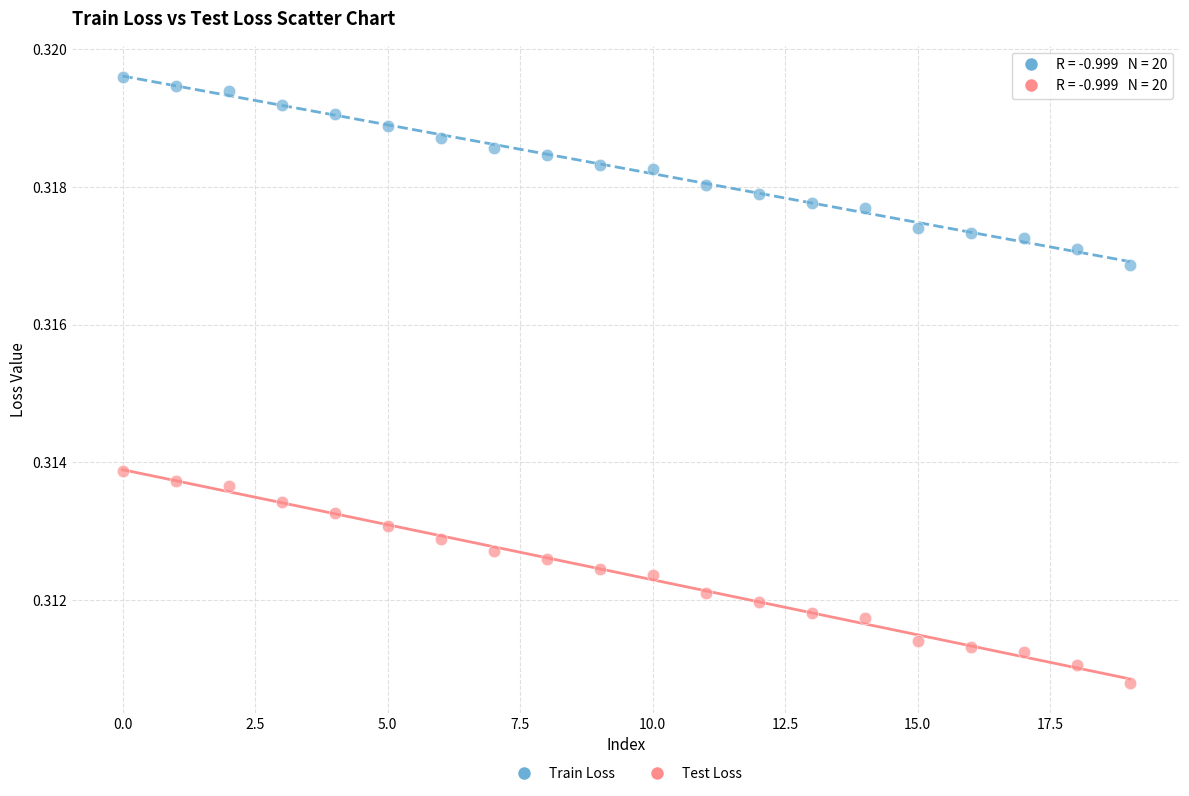

Which series contains the highest Y value?

Train Loss